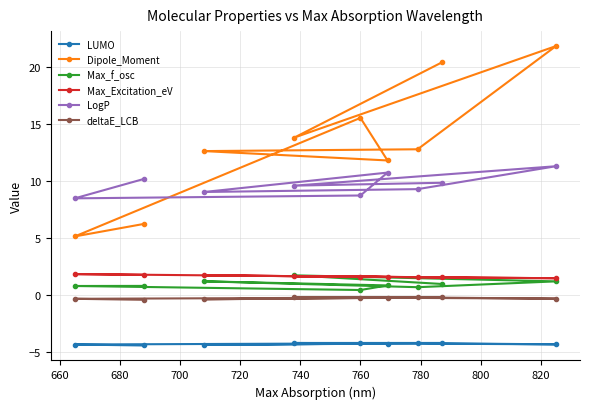

Which series has the largest total across all categories?

Dipole_Moment